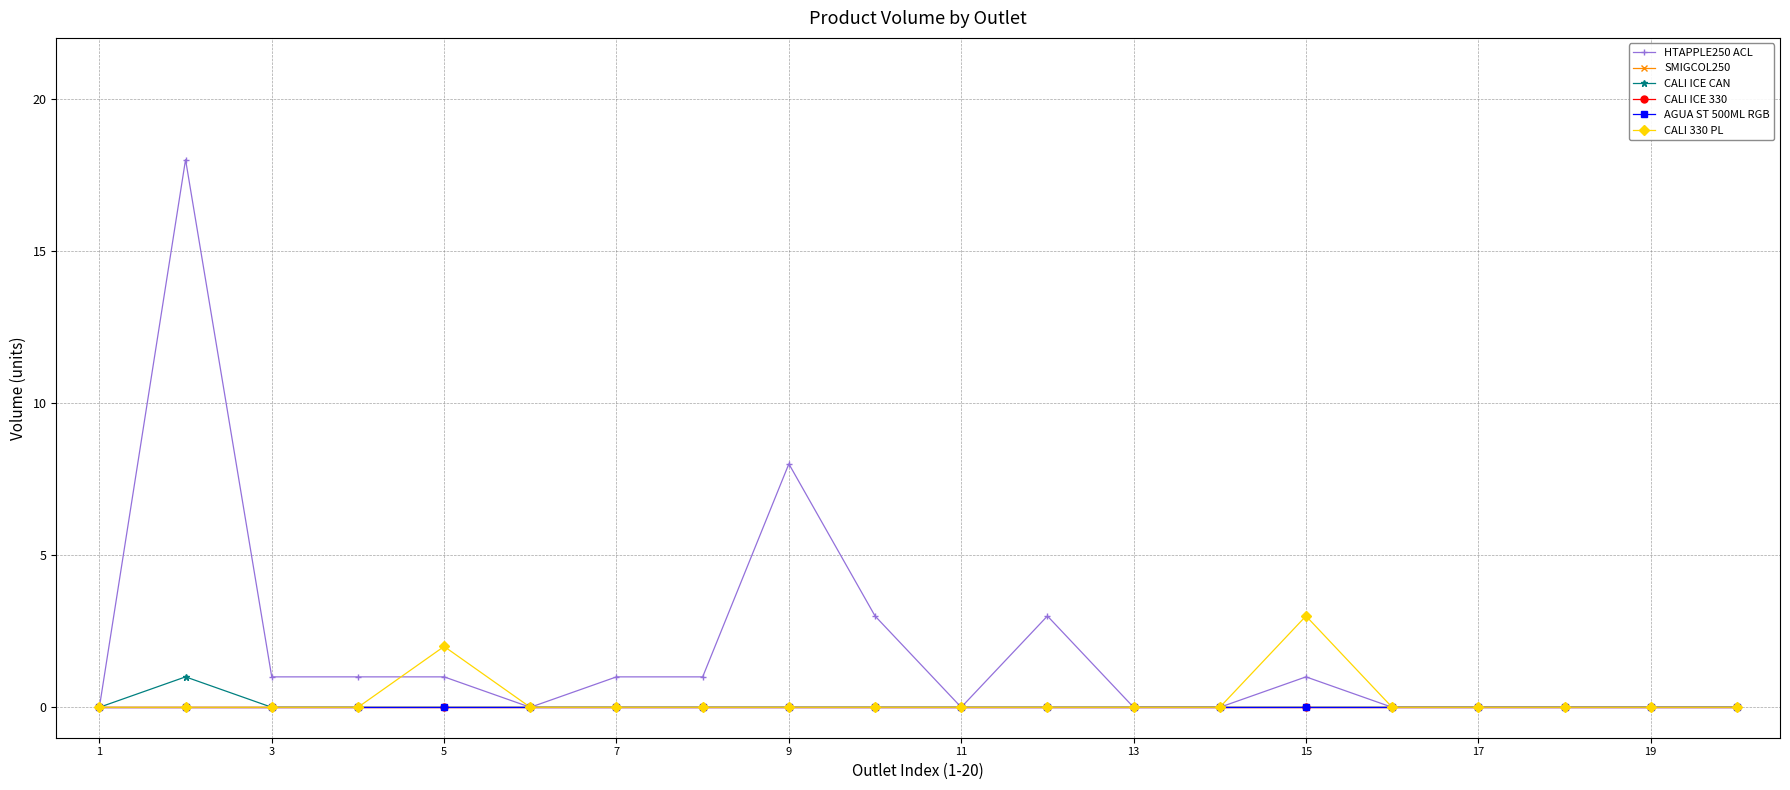

What is the sum of all CALI 330 PL values?

5